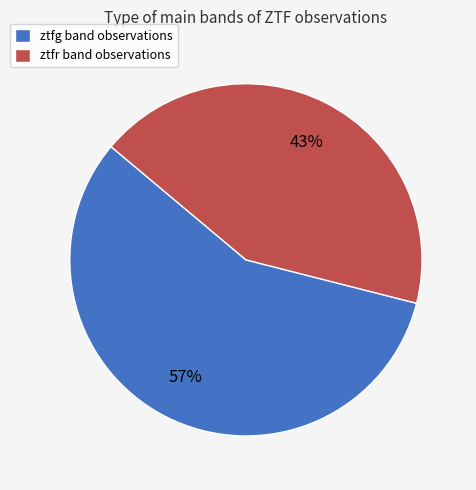

Is there a majority slice in this chart?

Yes